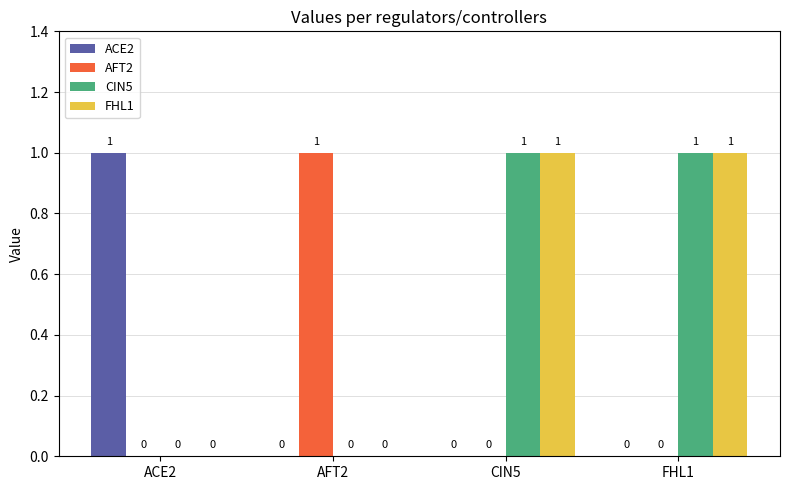

What is the difference between the FHL1 values at ACE2 and CIN5?

1